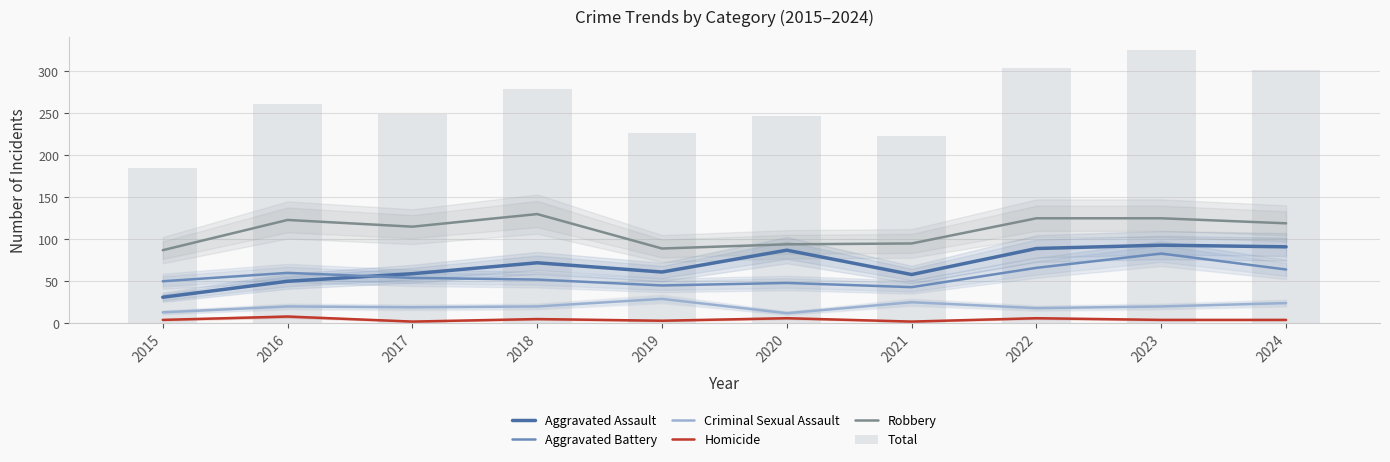

What is the value of the Homicide bar at the 7th from the left?

2